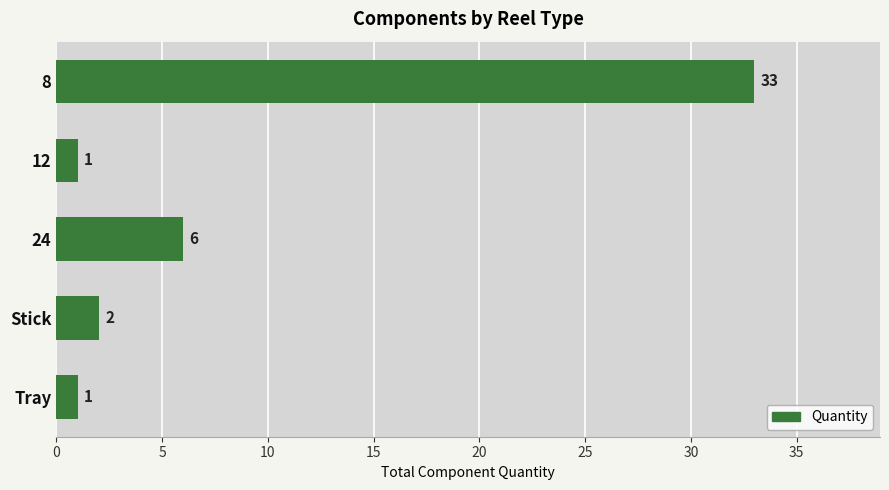

At which label is the value closest to 17?

24